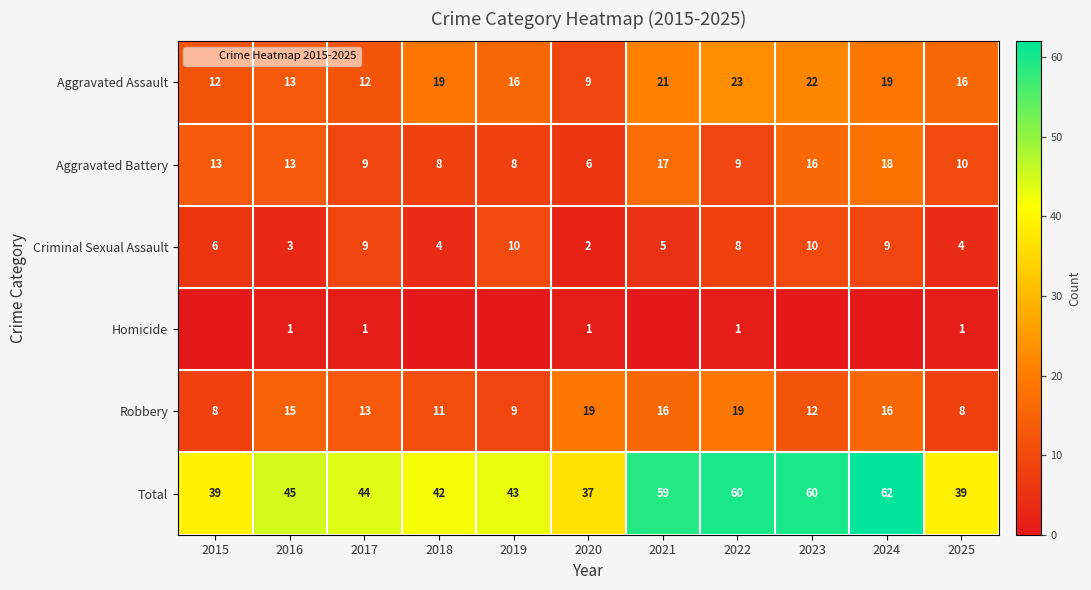

What is the maximum value for Aggravated Battery?

18